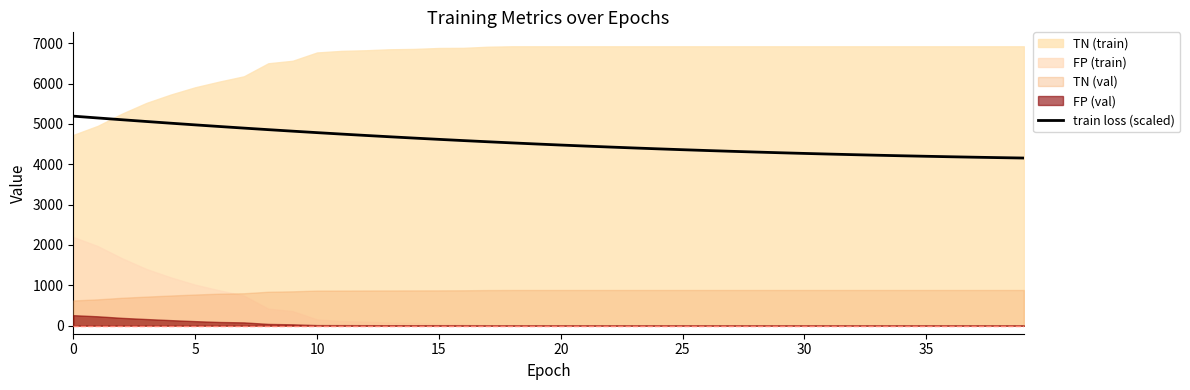

What is the ratio of the value at 26 to the value at 38?

1.0